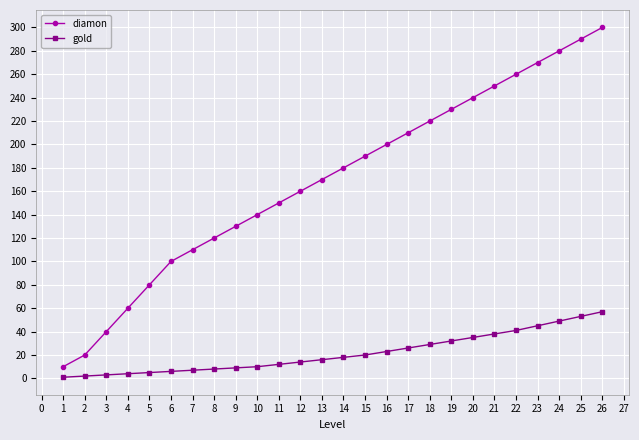

Rank the categories by diamon value from lowest to highest.

1, 2, 3, 4, 5, 6, 7, 8, 9, 10, 11, 12, 13, 14, 15, 16, 17, 18, 19, 20, 21, 22, 23, 24, 25, 26